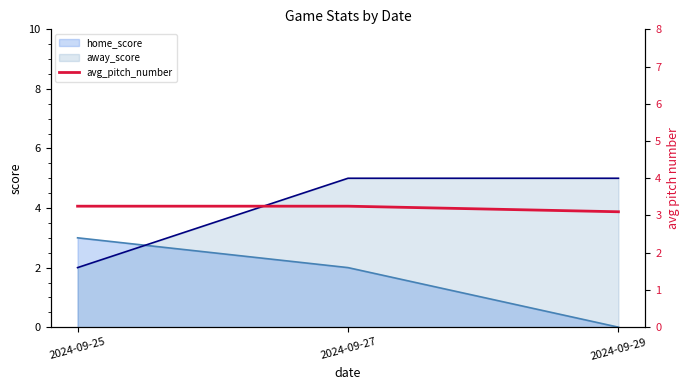

List the labels in order of home_score value, largest first.

2024-09-25, 2024-09-27, 2024-09-29